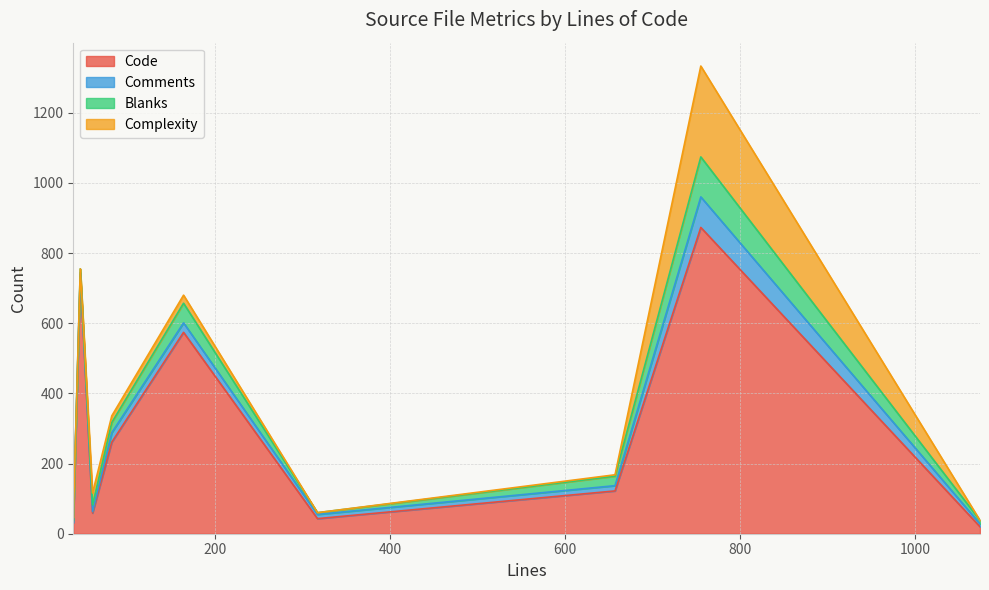

How many interior local valleys does the Complexity series have?

2